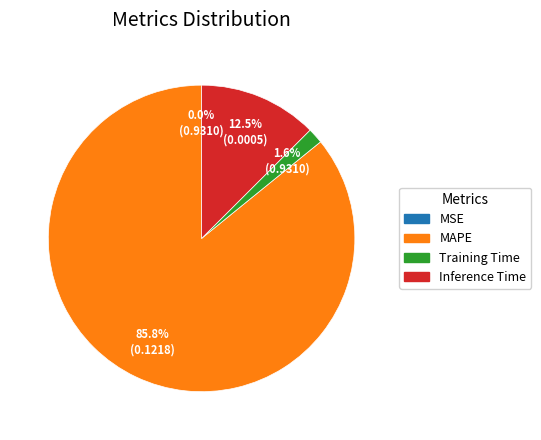

The MAPE slice represents 75% of the pie. True or false?

False